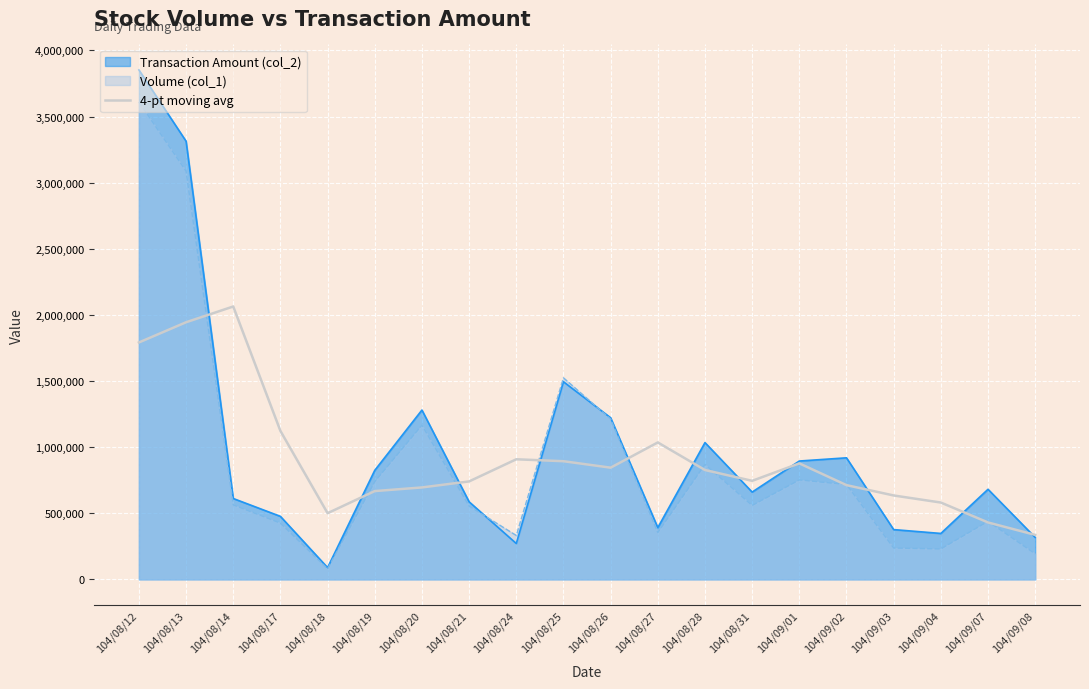

Reading right to left, extract all data points from this chart.

336347.5	430437.5	580952.5	634397.5	712617.5	877082.5	745112.5	826912.5	1035450.0	844660.0	893495.0	908085.0	740672.5	695132.5	667577.5	500335.0	1122532.5	2063455.0	1944365.0	1791500.0